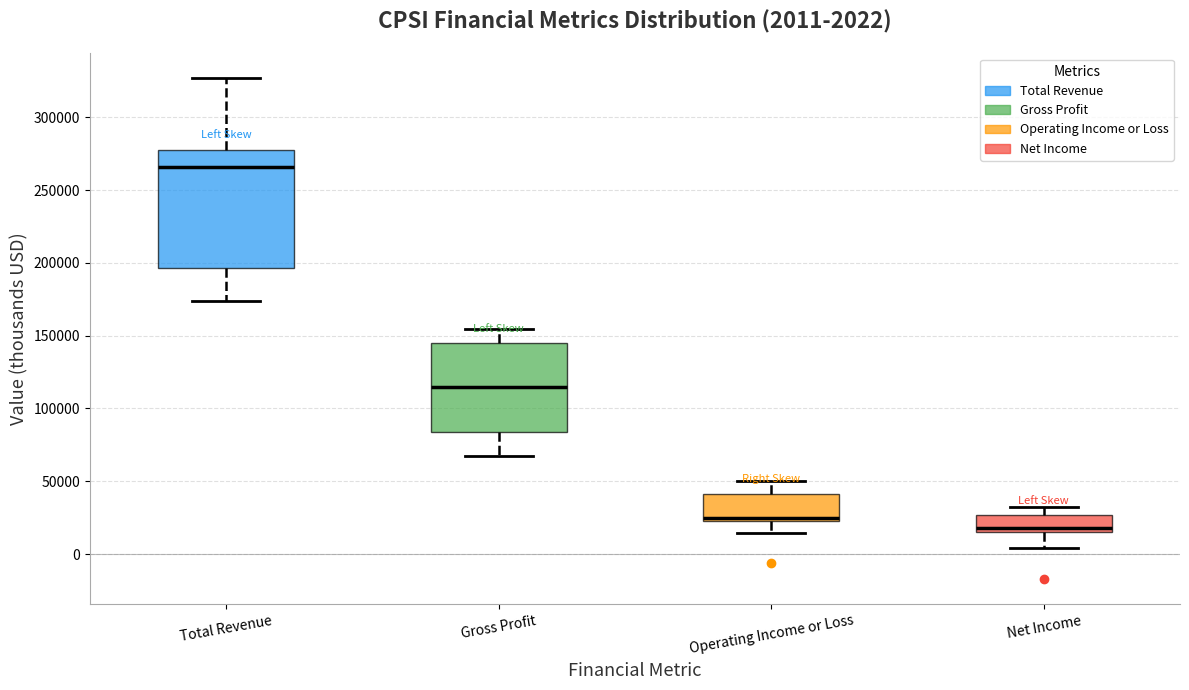

Comparing the boxes themselves (not the whiskers), which one is the tallest?

Total Revenue